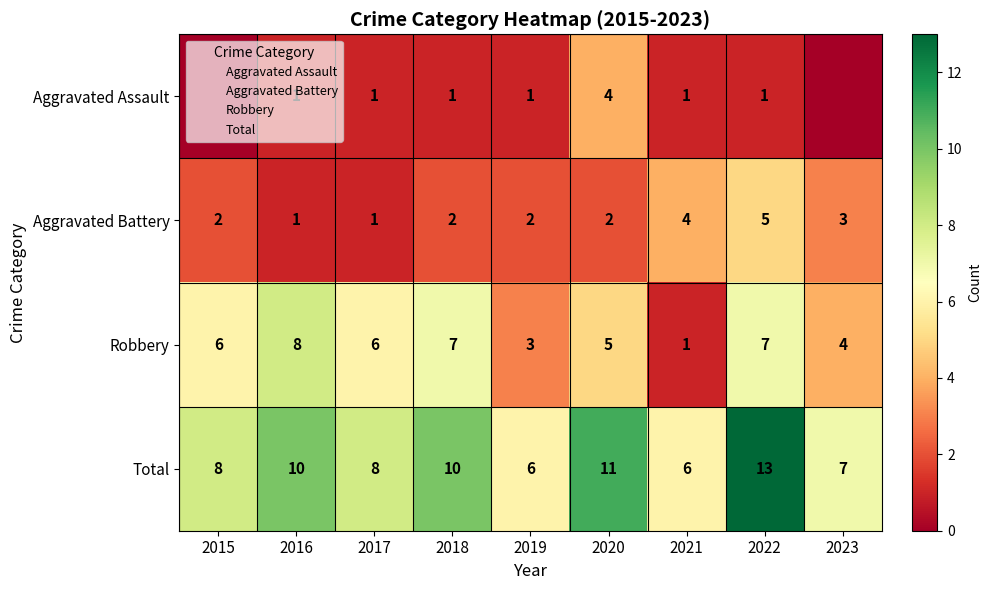

The Total series shows 6 at 2021. True or false?

True